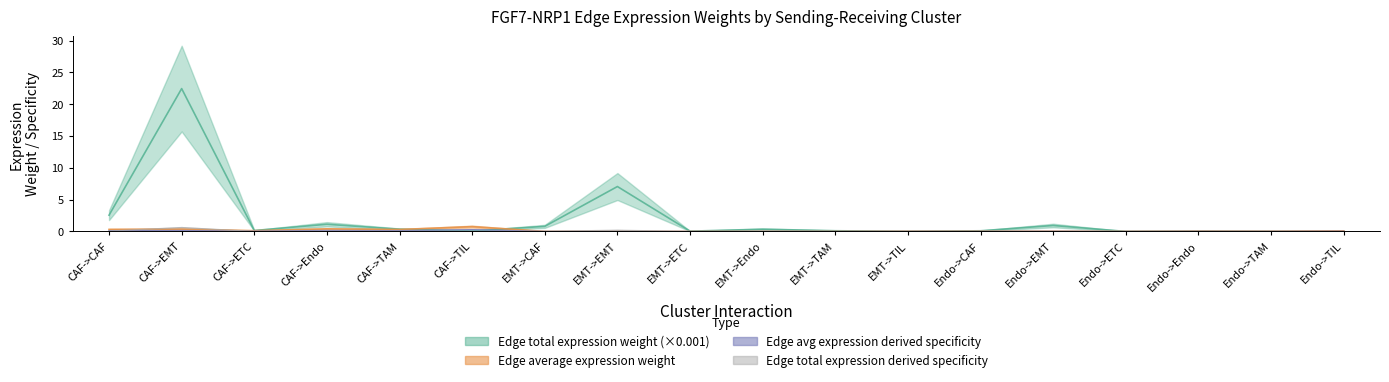

Reading left to right, transcribe all the data shown in this chart.

Edge average expression weight: CAF->CAF=0.3	CAF->EMT=0.4	CAF->ETC=0.1	CAF->Endo=0.4	CAF->TAM=0.3	CAF->TIL=0.8	EMT->CAF=0.0	EMT->EMT=0.0	EMT->ETC=0.0	EMT->Endo=0.0	EMT->TAM=0.0	EMT->TIL=0.0	Endo->CAF=0.0	Endo->EMT=0.0	Endo->ETC=0.0	Endo->Endo=0.0	Endo->TAM=0.0	Endo->TIL=0.1
Edge total expression weight: CAF->CAF=2.6	CAF->EMT=22.5	CAF->ETC=0.1	CAF->Endo=1.1	CAF->TAM=0.4	CAF->TIL=0.1	EMT->CAF=0.8	EMT->EMT=7.1	EMT->ETC=0.0	EMT->Endo=0.4	EMT->TAM=0.1	EMT->TIL=0.0	Endo->CAF=0.1	Endo->EMT=0.9	Endo->ETC=0.0	Endo->Endo=0.0	Endo->TAM=0.0	Endo->TIL=0.0
Edge average expression derived specificity: CAF->CAF=0.1	CAF->EMT=0.1	CAF->ETC=0.0	CAF->Endo=0.2	CAF->TAM=0.1	CAF->TIL=0.3	EMT->CAF=0.0	EMT->EMT=0.0	EMT->ETC=0.0	EMT->Endo=0.0	EMT->TAM=0.0	EMT->TIL=0.0	Endo->CAF=0.0	Endo->EMT=0.0	Endo->ETC=0.0	Endo->Endo=0.0	Endo->TAM=0.0	Endo->TIL=0.0
Edge total expression derived specificity: CAF->CAF=0.1	CAF->EMT=0.6	CAF->ETC=0.0	CAF->Endo=0.0	CAF->TAM=0.0	CAF->TIL=0.0	EMT->CAF=0.0	EMT->EMT=0.2	EMT->ETC=0.0	EMT->Endo=0.0	EMT->TAM=0.0	EMT->TIL=0.0	Endo->CAF=0.0	Endo->EMT=0.0	Endo->ETC=0.0	Endo->Endo=0.0	Endo->TAM=0.0	Endo->TIL=0.0